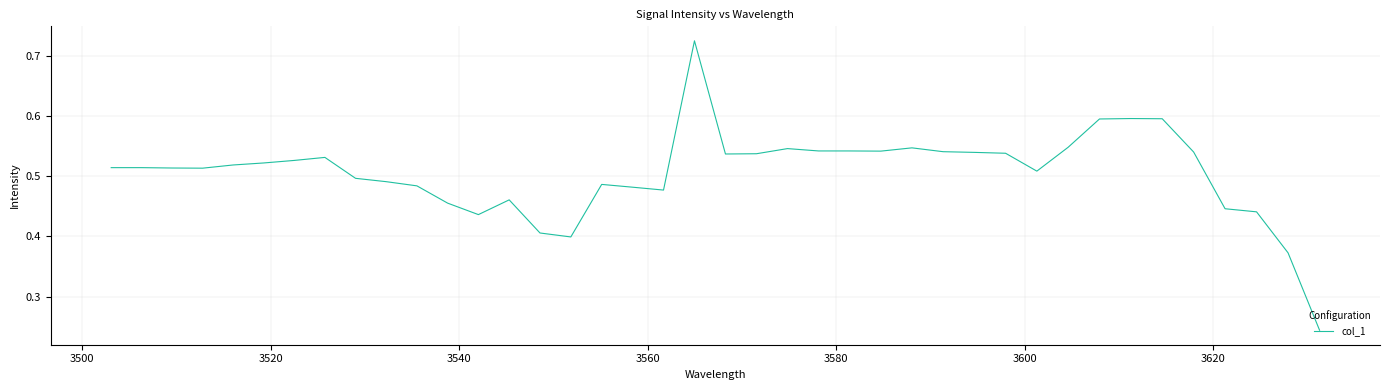

Does the chart display data point markers on the line(s)?

No